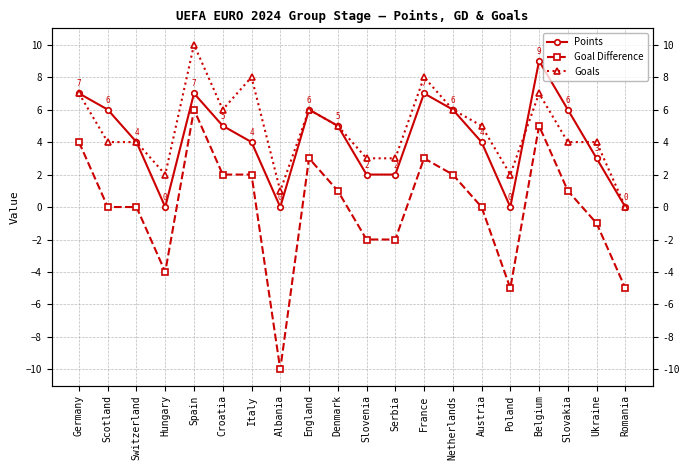

Where does the Goal Difference series first go above 1?

Germany